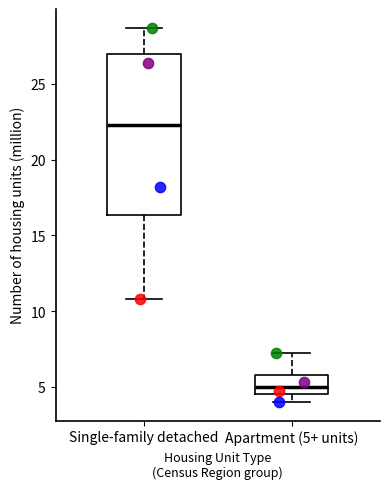

Which box has the highest median line?

Single-family detached